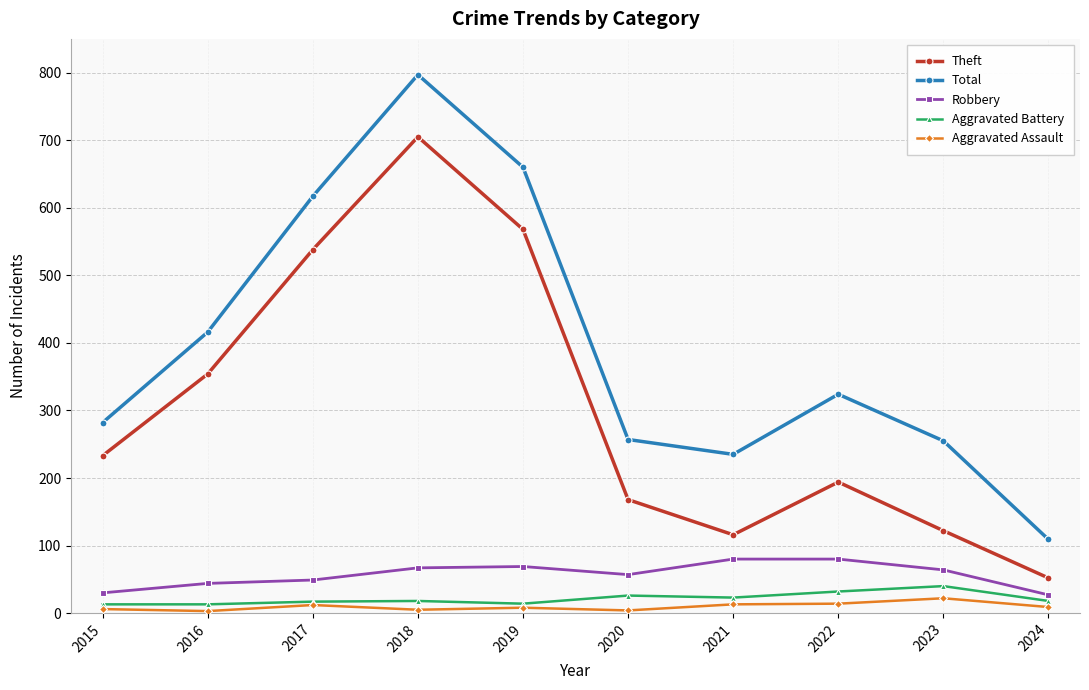

What are all the series names shown in the legend?

Theft, Total, Robbery, Aggravated Battery, Aggravated Assault